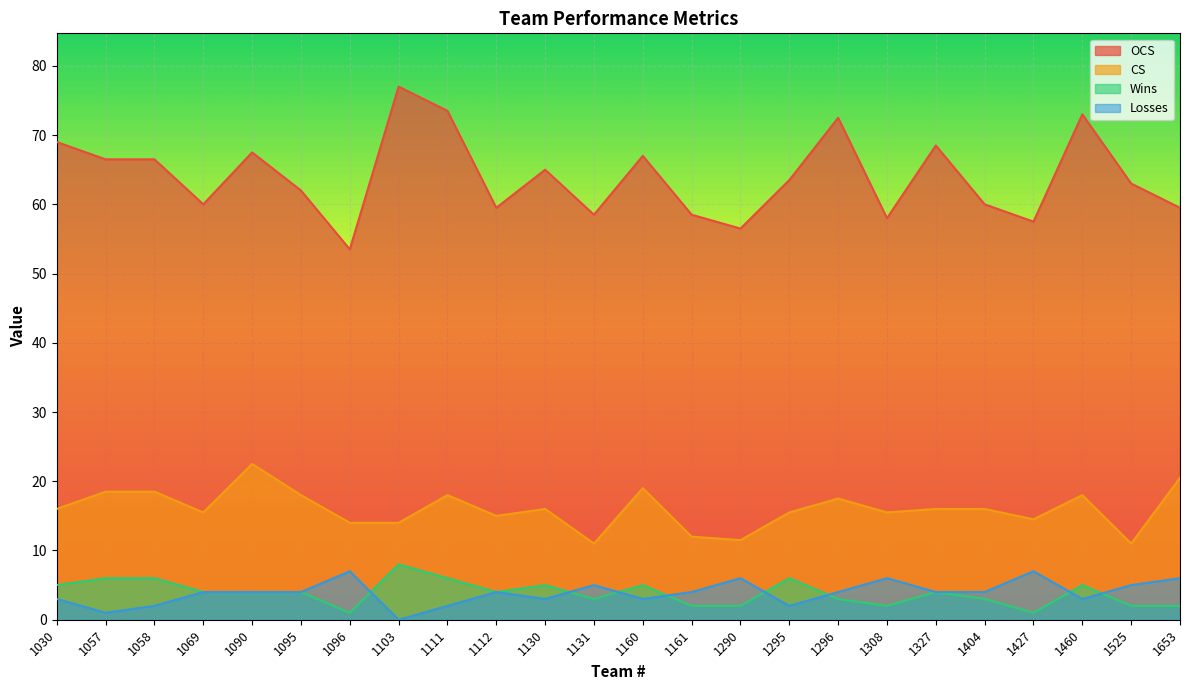

What is the difference between the Wins values at 1308 and 1160?

3.0